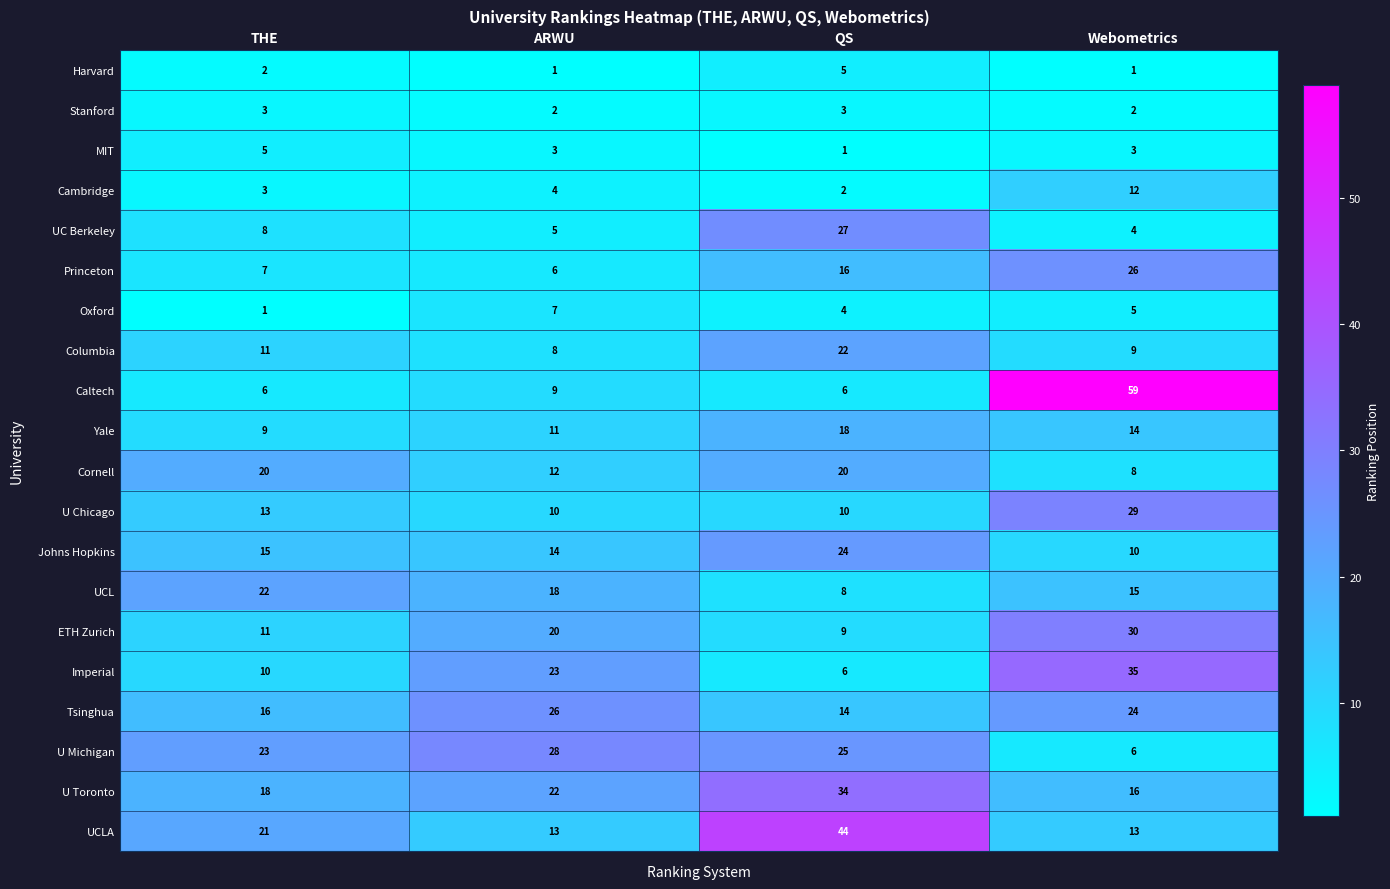

At which category is the sum across all series the highest?

Webometrics